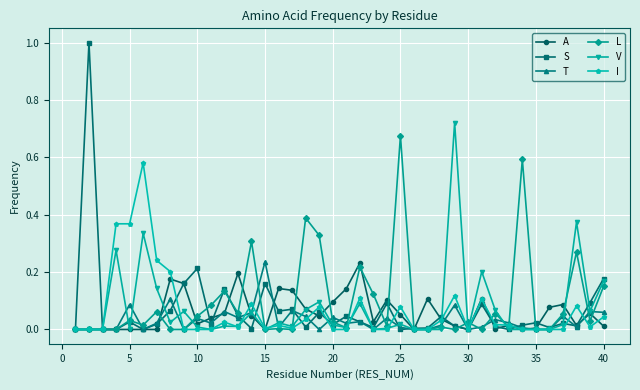

True or false: A has more than 0 points higher than both neighbors.

True